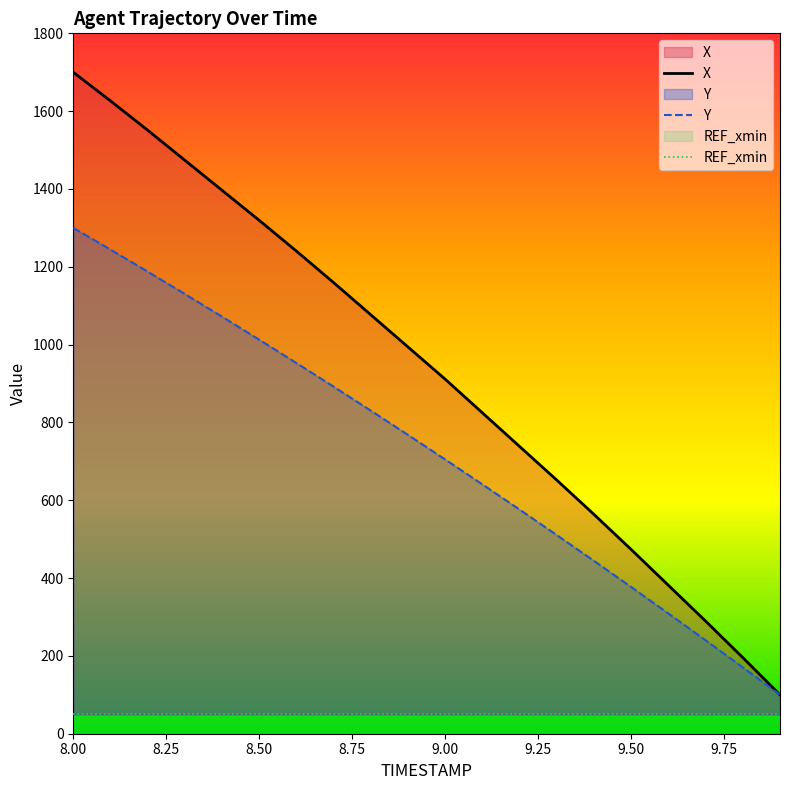

What is the lowest value of the Y series?

100.0